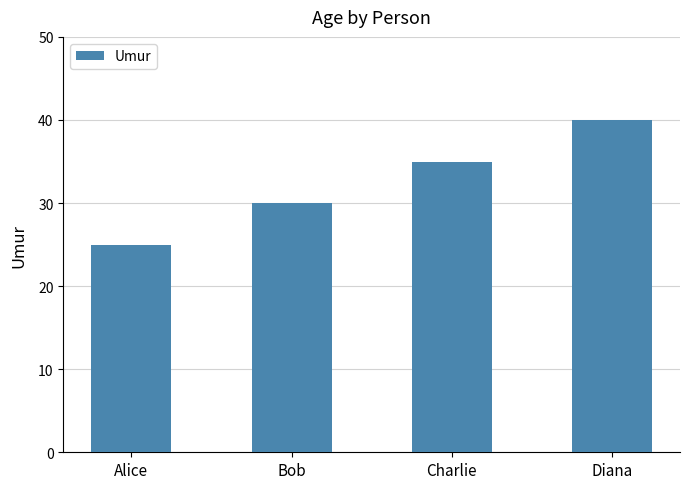

Reading left to right, what are all the values shown in this chart?

25	30	35	40